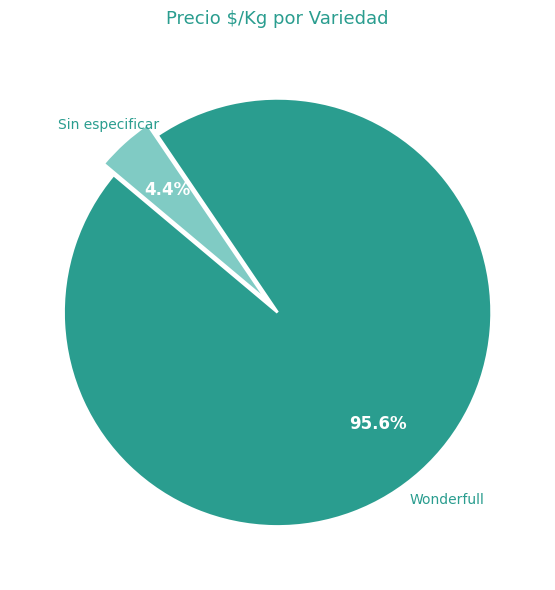

How many segments does this pie chart have?

2